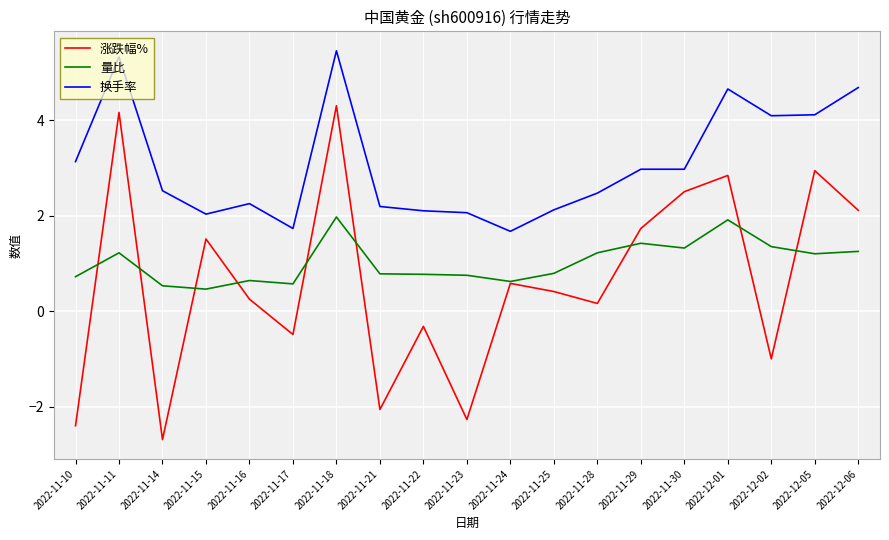

What is the difference between the highest and lowest values at 2022-11-25?

1.7